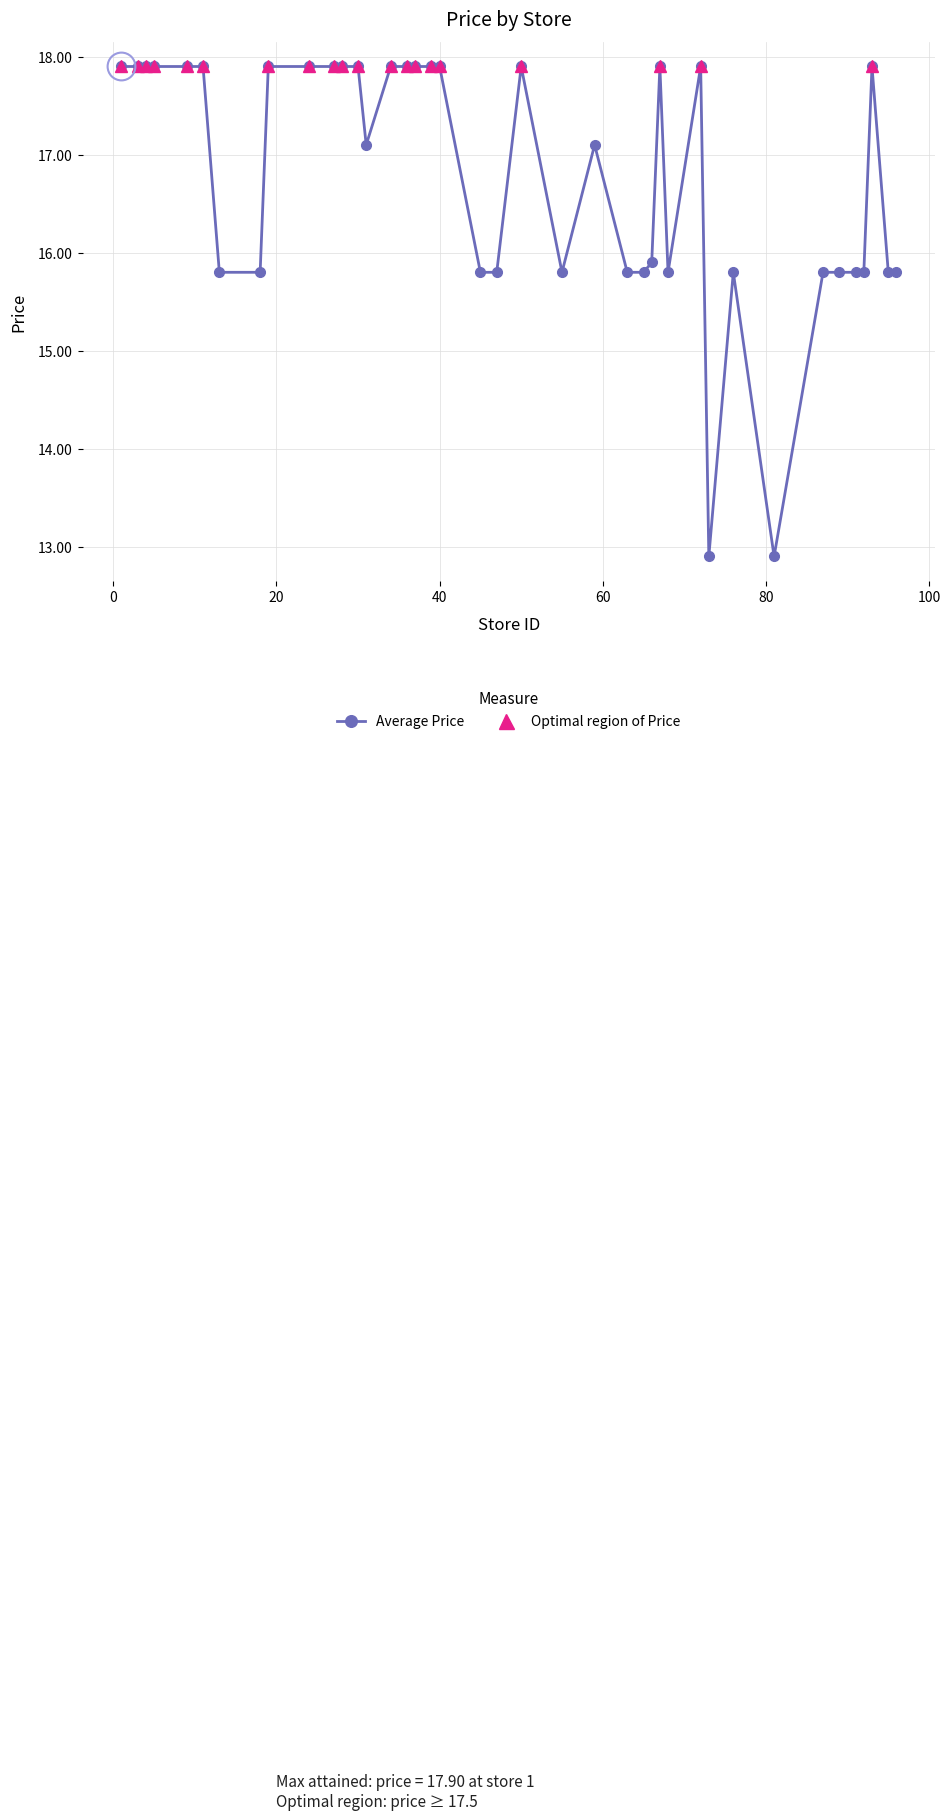

What is the change in value from 28 to 96?

-2.1